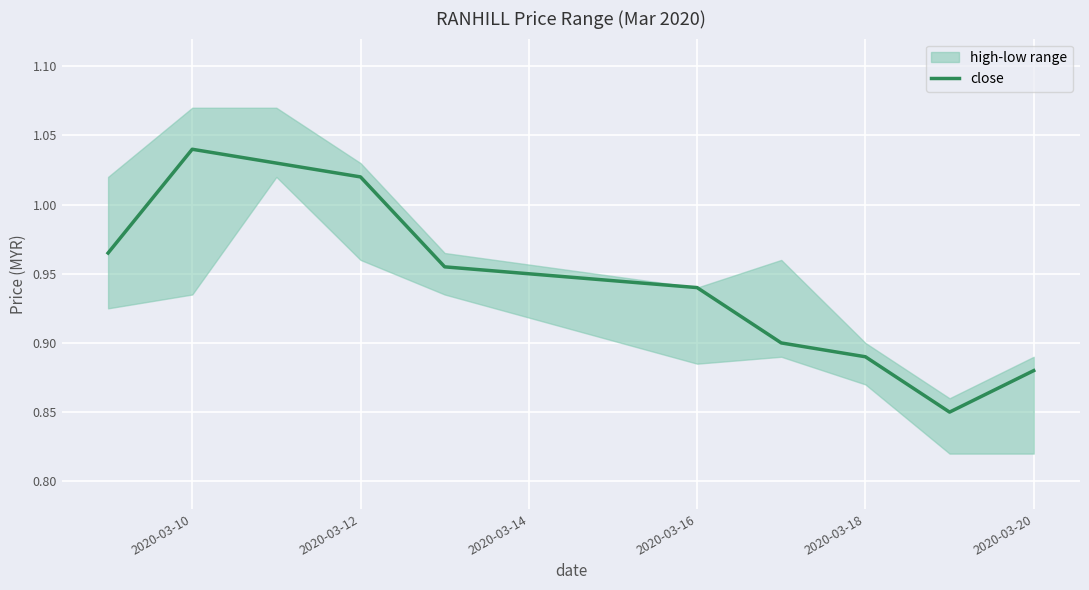

How many points are lower than both their immediate neighbors (excluding endpoints)?

1